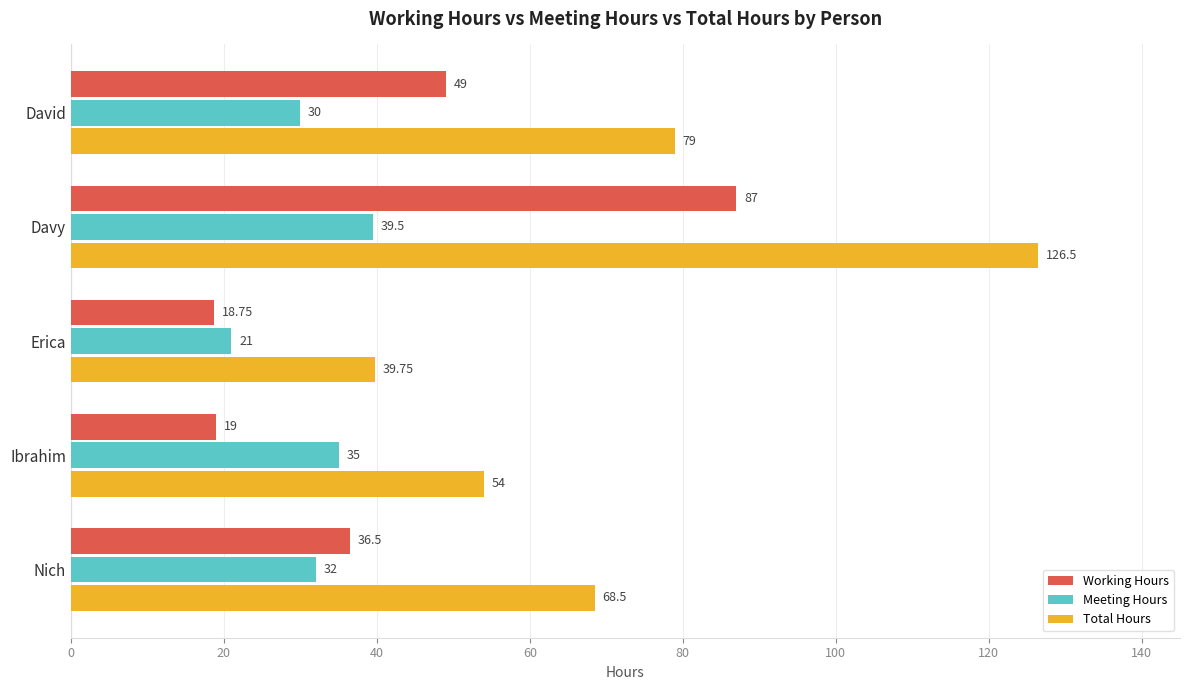

Where is Working Hours nearest to the value 52?

David